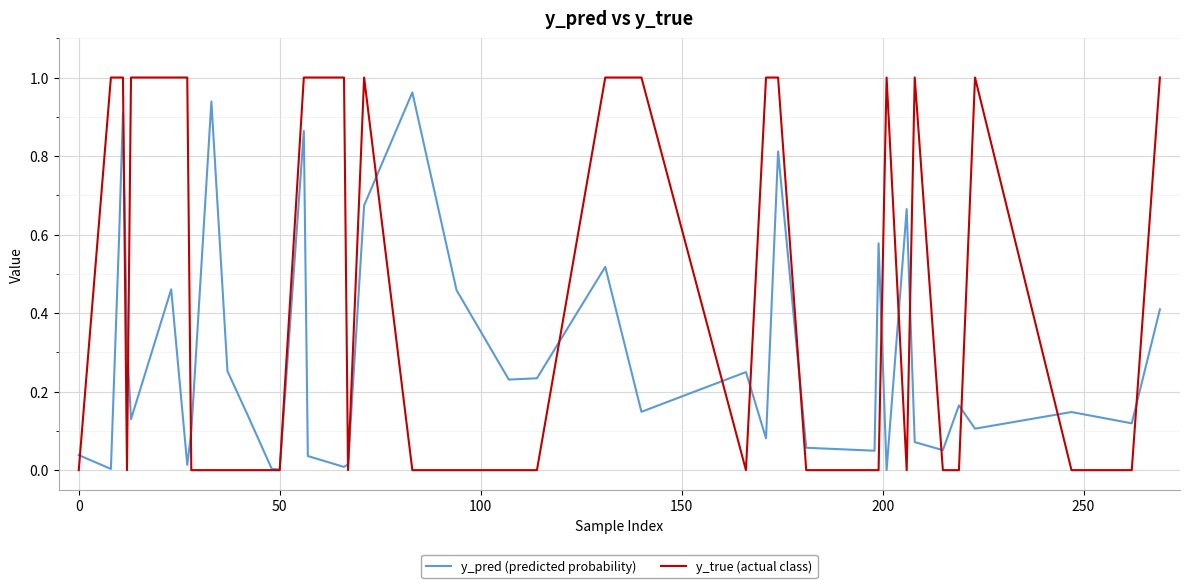

Which series has the largest total across all categories?

y_true (actual class)